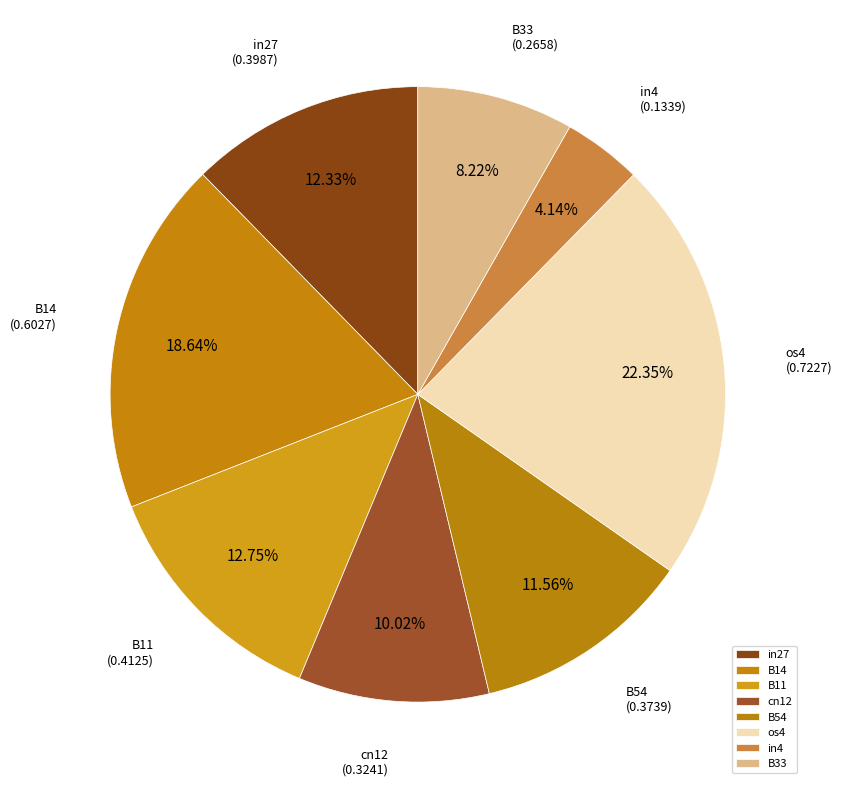

Does any single category account for the majority?

No